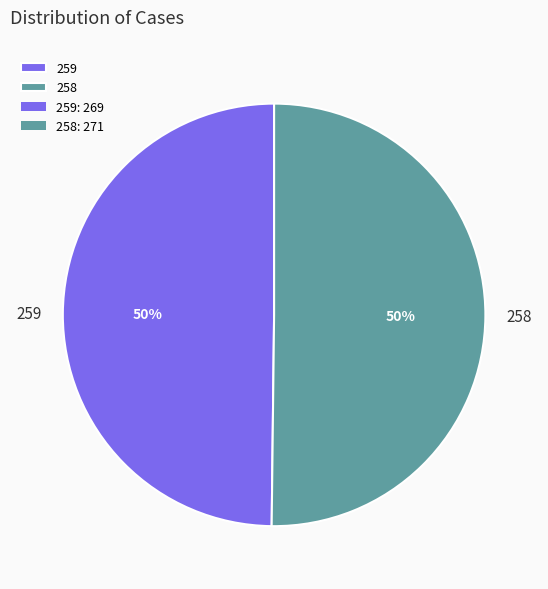

To the nearest percent, what portion does 259 represent?

50%